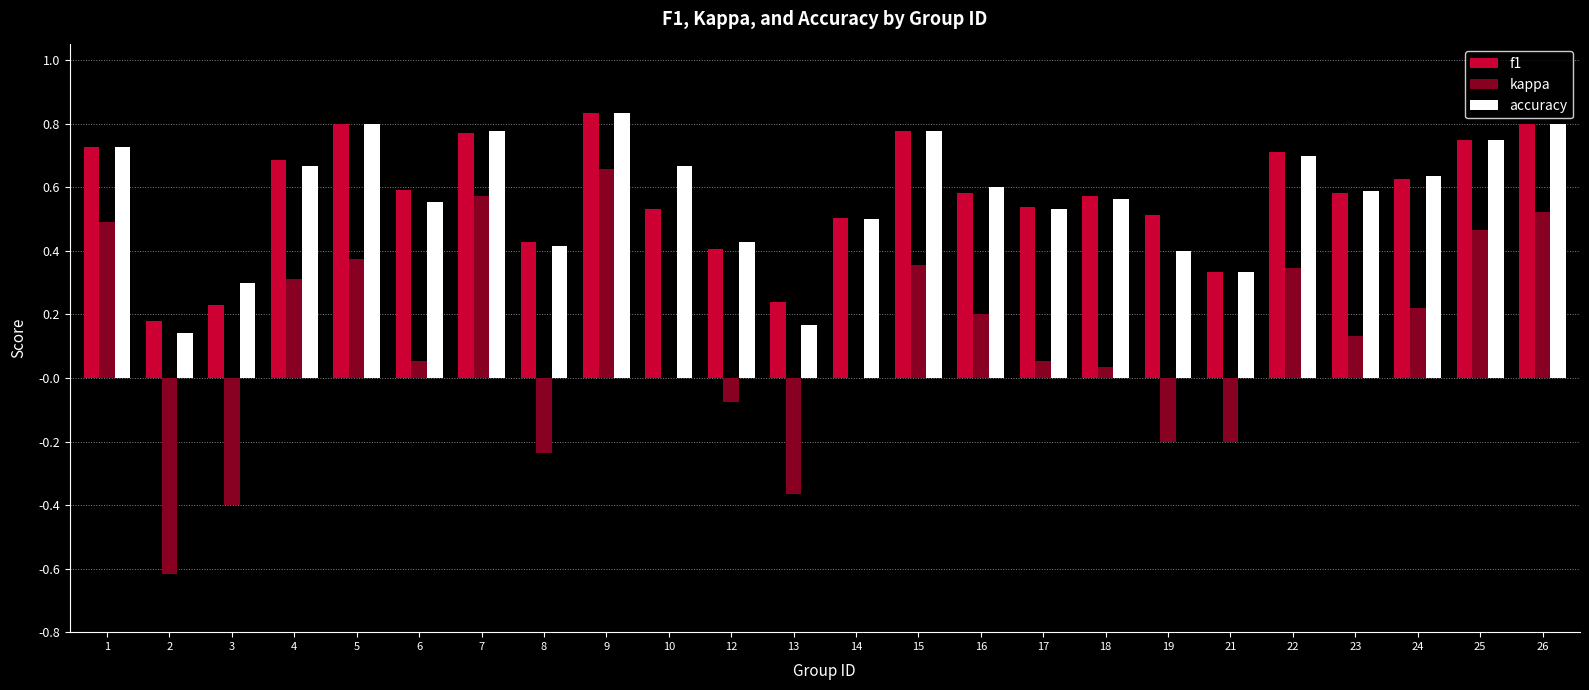

Does the chart contain stacked bars?

No